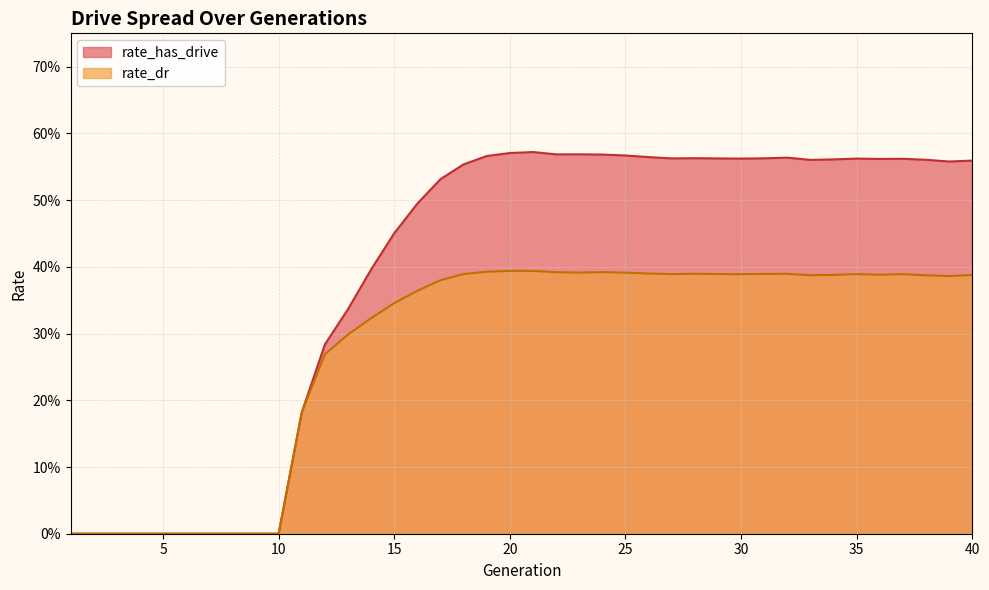

How many rate_dr values are between 0 and 1?

40